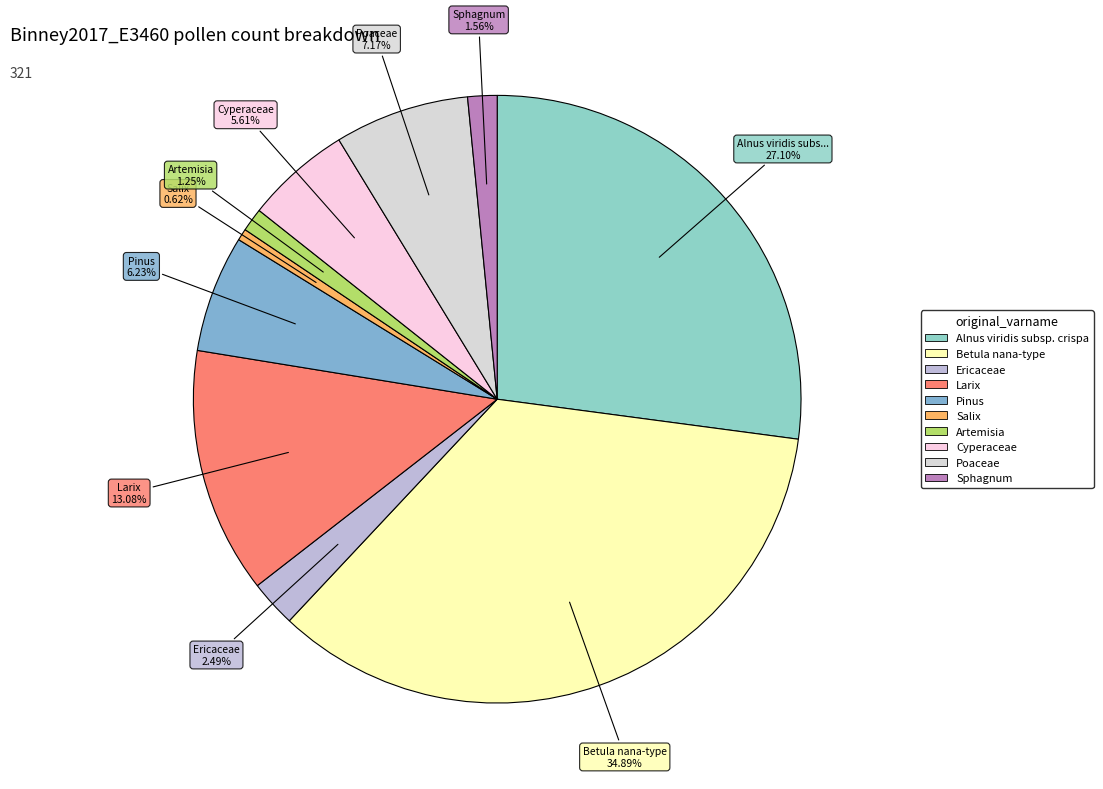

To the nearest percent, what portion does Betula nana-type represent?

35%